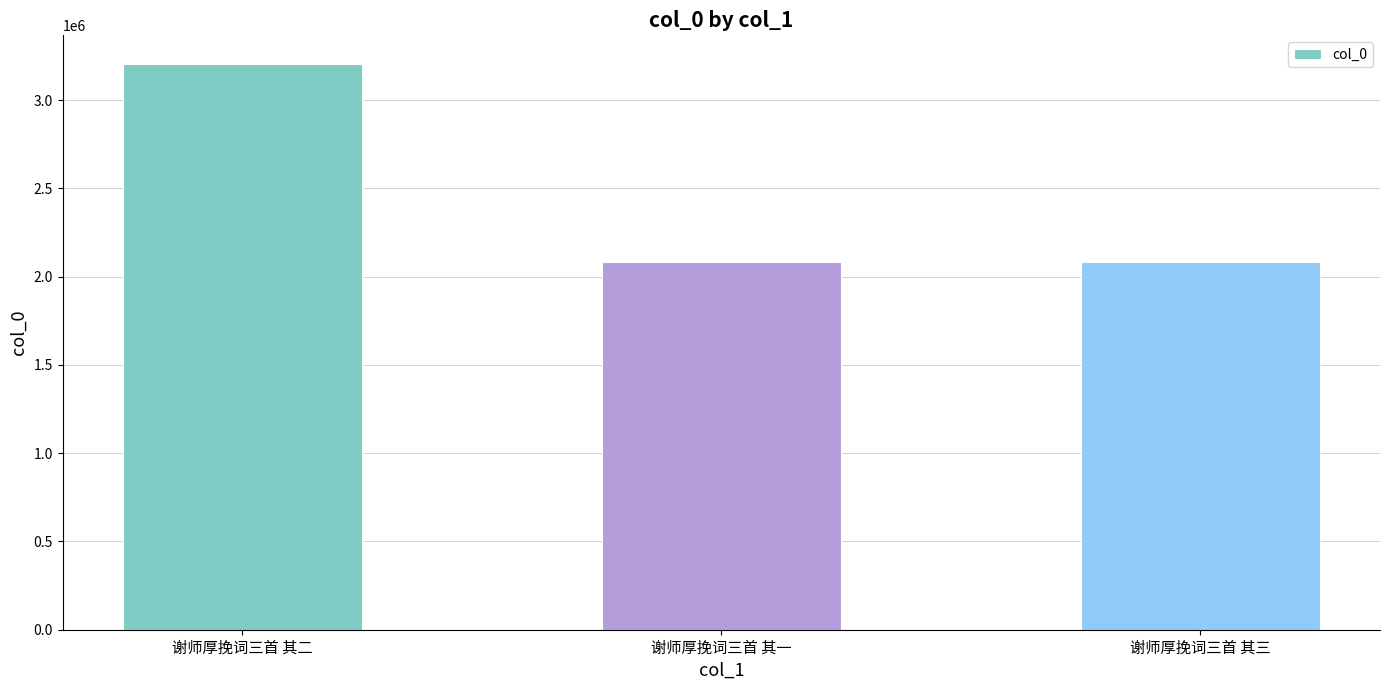

What is the label of the 2nd bar from the right?

谢师厚挽词三首 其一